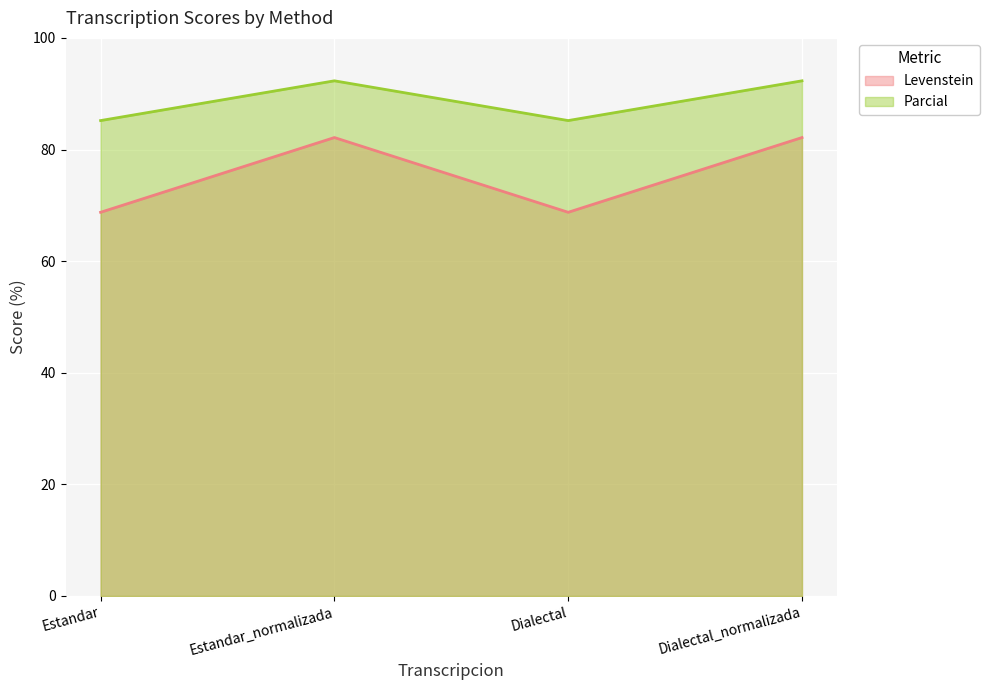

Which category has the lowest value in the Levenstein series?

Estandar